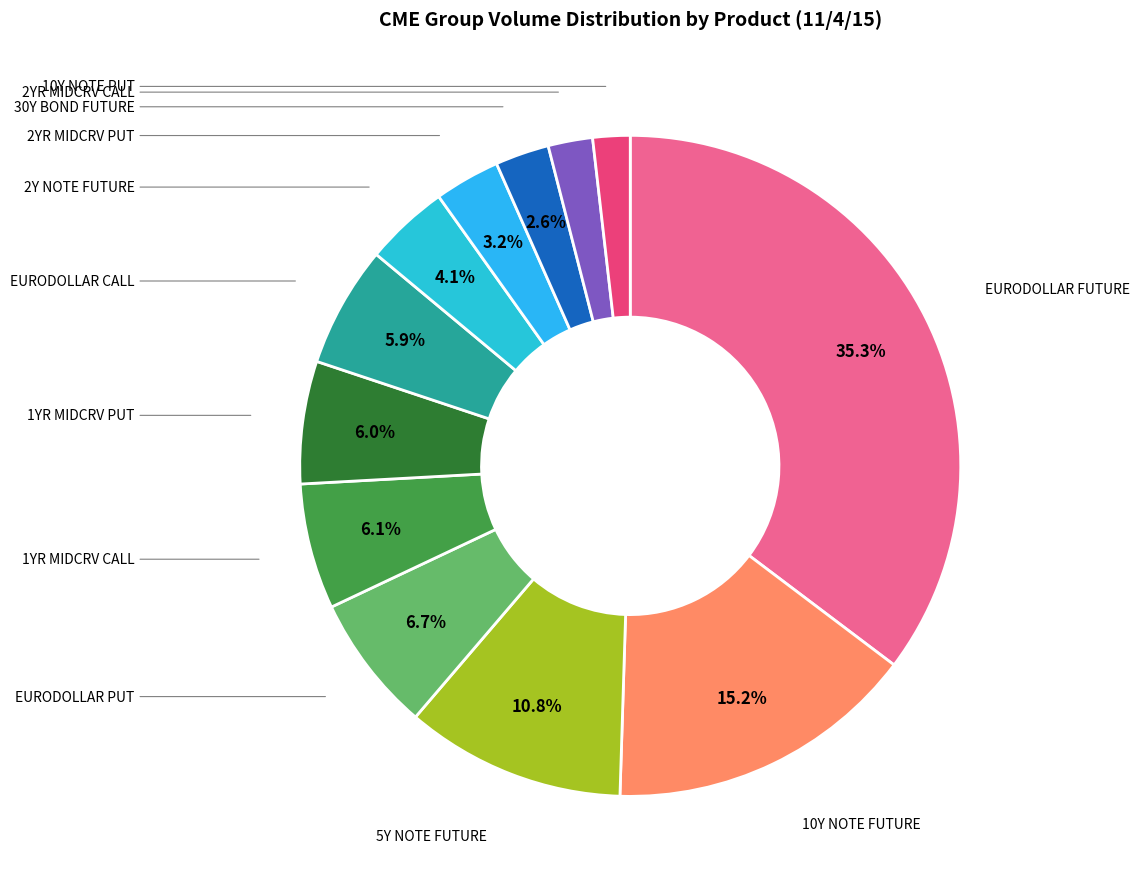

To the nearest percent, what is the difference between the largest and smallest slice percentages?

33%